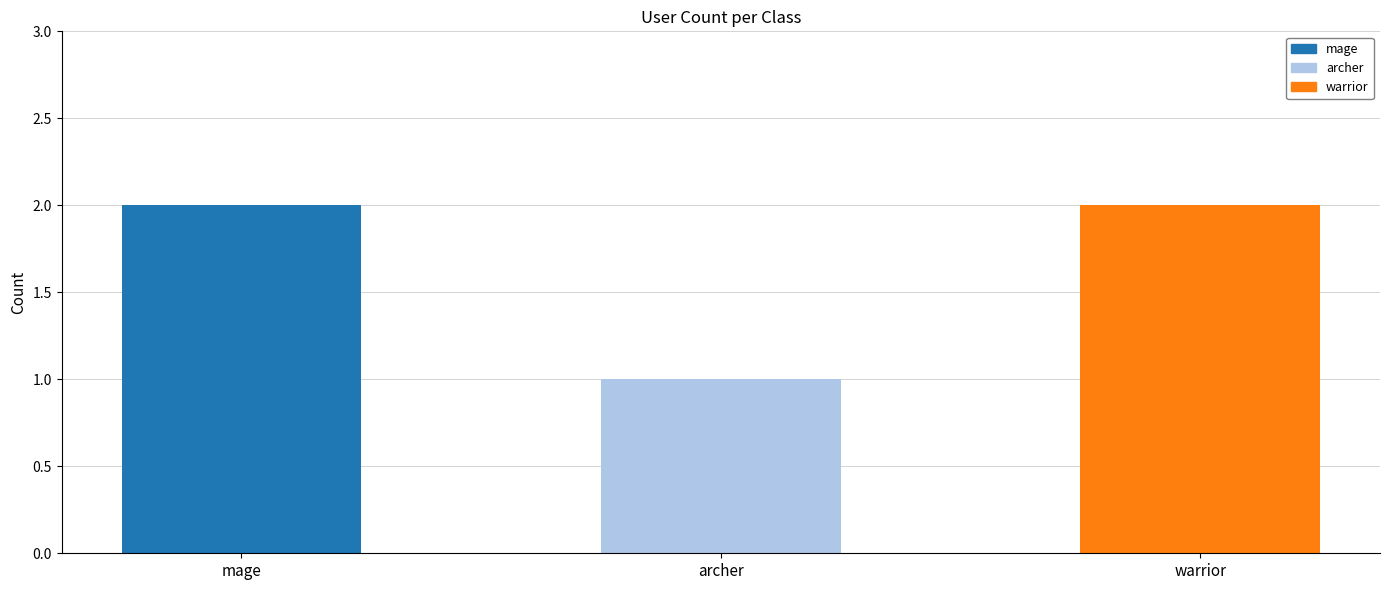

Count the values in the range 1 to 2.

3